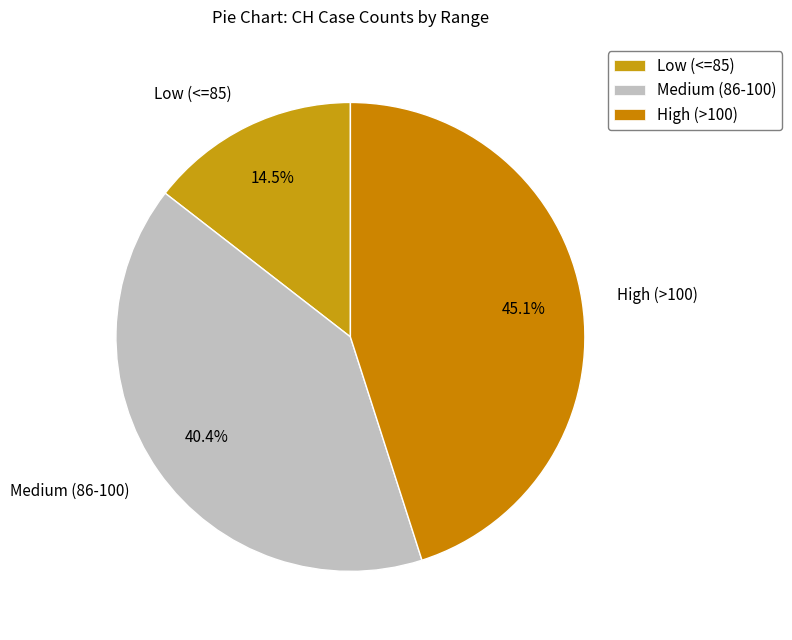

Is there a majority slice in this chart?

No